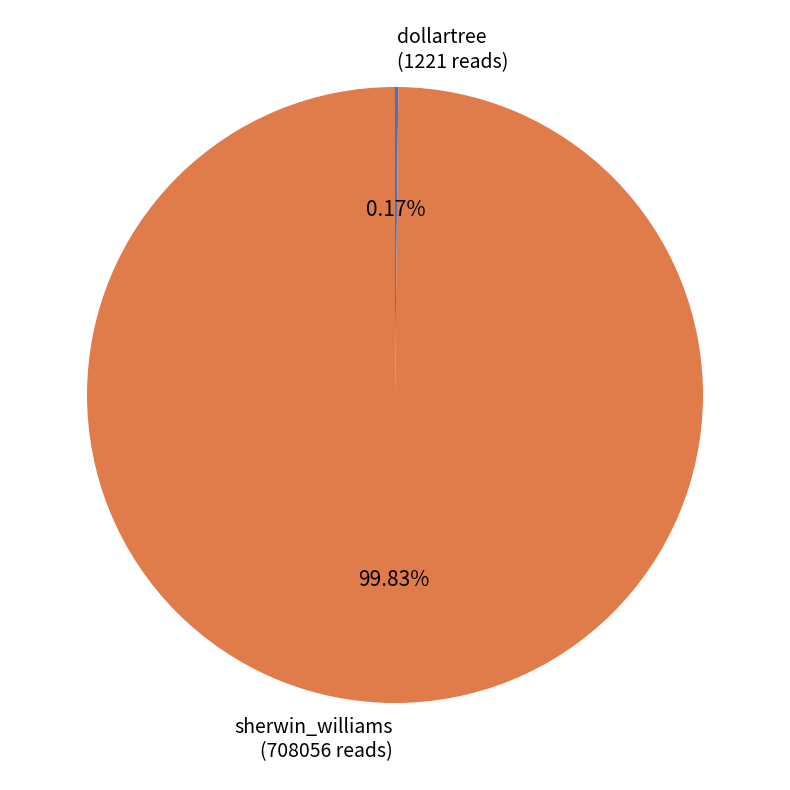

Is sherwin_williams (708056 reads) the majority of the pie?

Yes